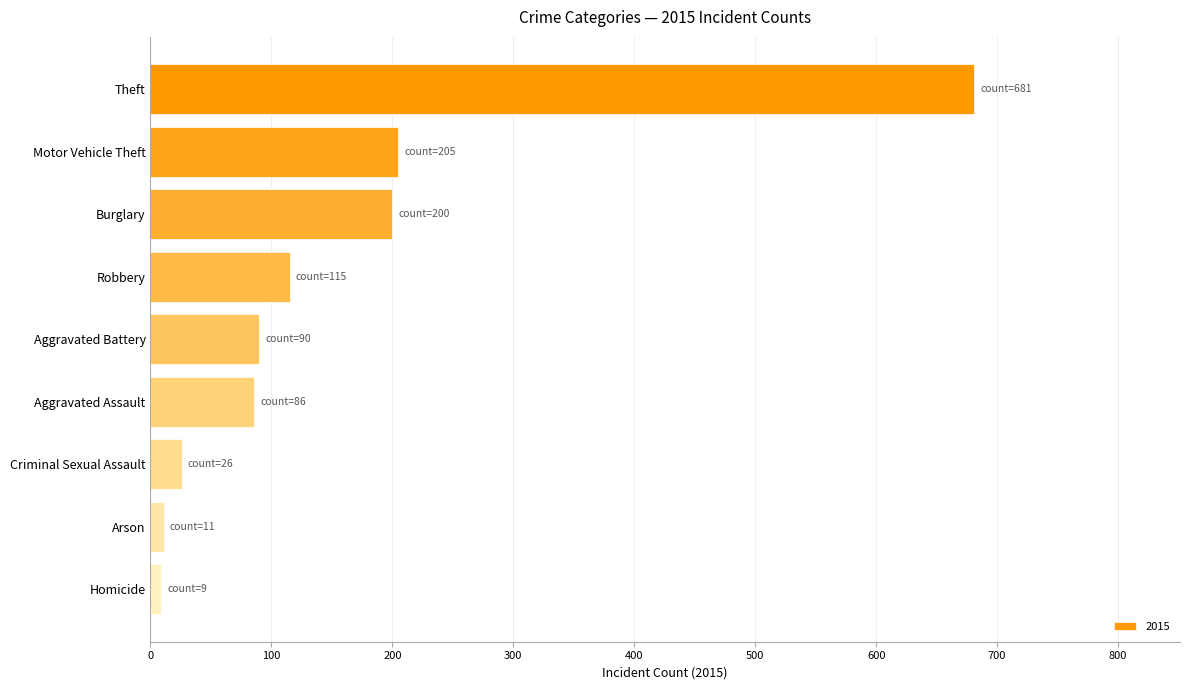

Does the chart contain any negative values?

No